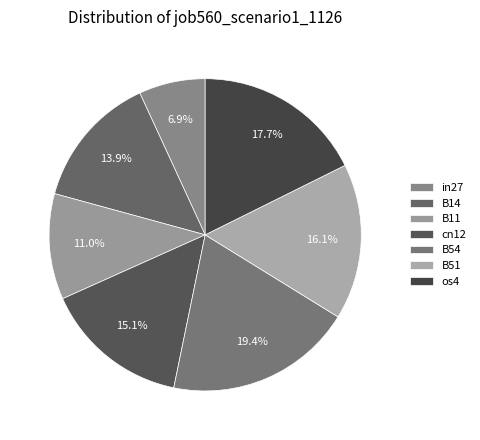

What is the smallest slice in the pie chart?

in27